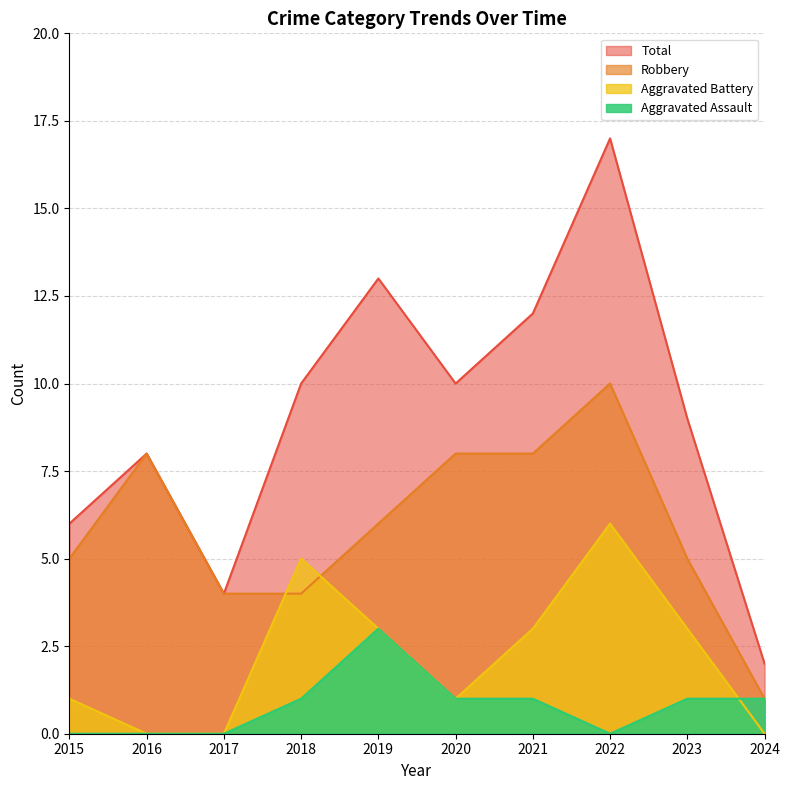

At which category is the sum across all series the highest?

2022